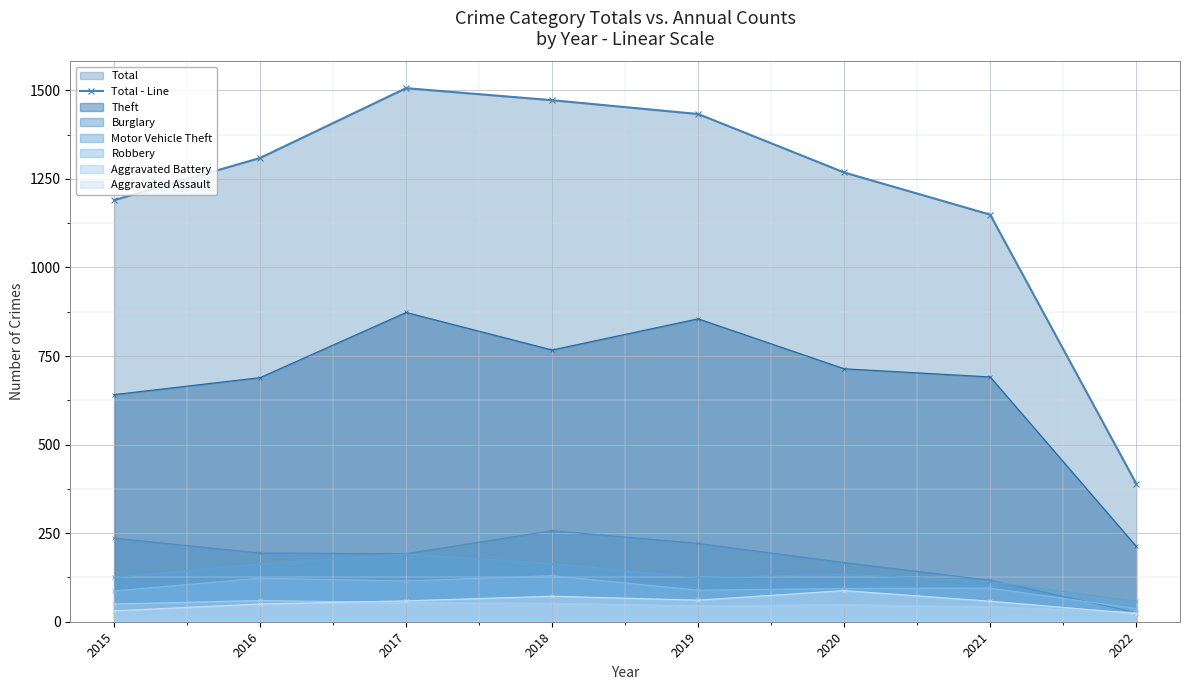

How many series are shown in this chart?

7